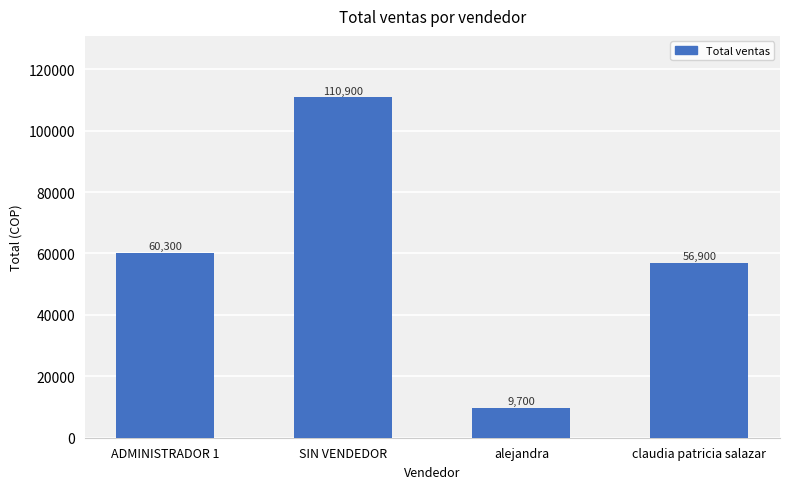

What is the difference between the values at ADMINISTRADOR 1 and alejandra?

50600